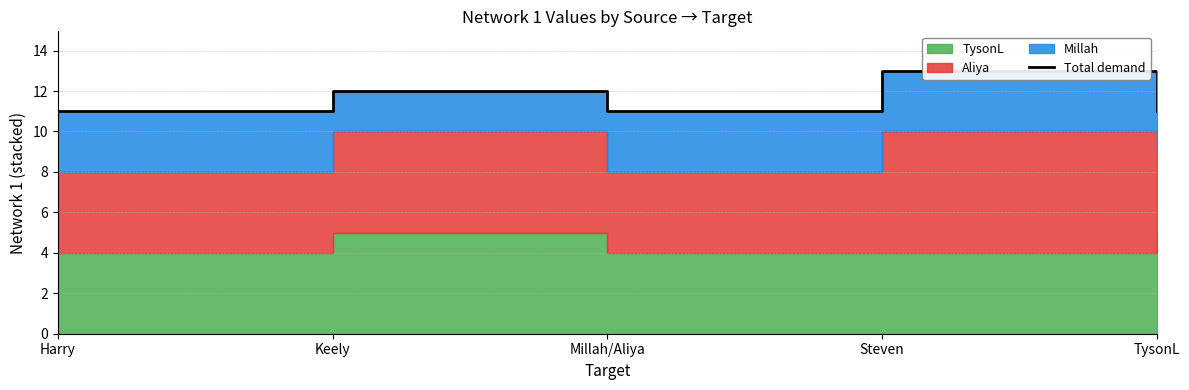

Reading left to right, what are all the values shown in this chart?

11	12	11	13	11